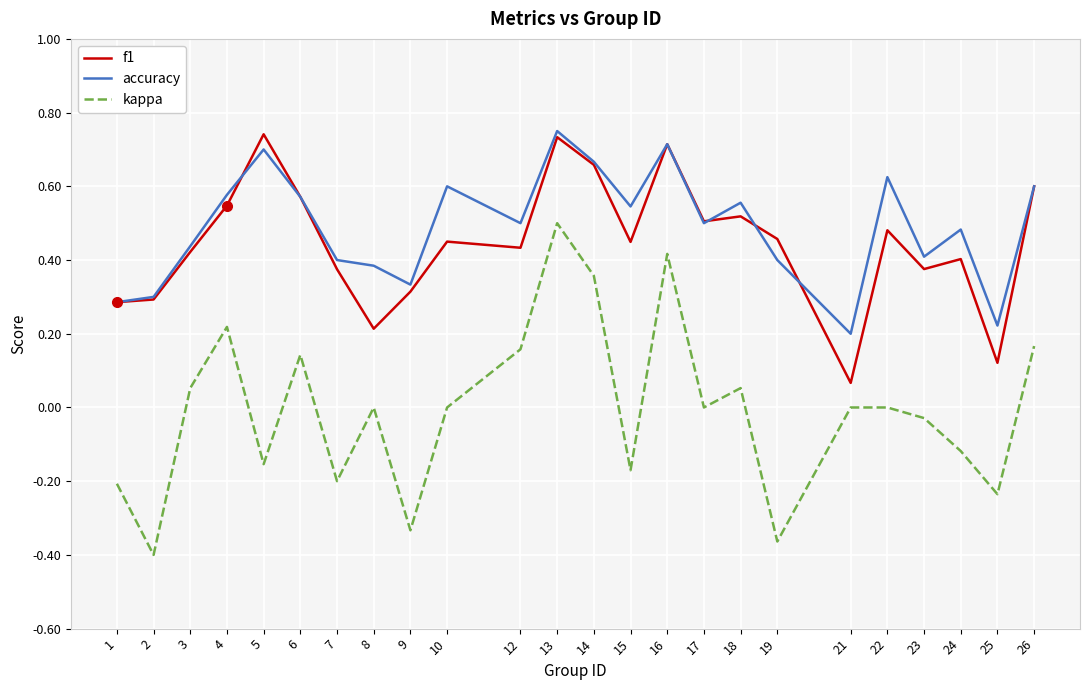

True or false: f1 and kappa intersect in this chart.

False